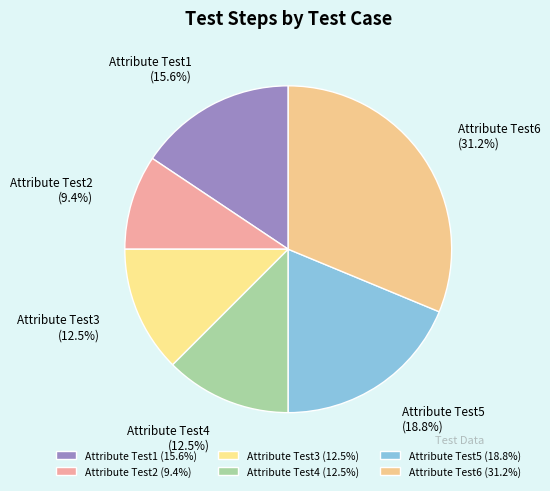

Combined, do Attribute Test5 and Attribute Test2 account for over 50%?

No